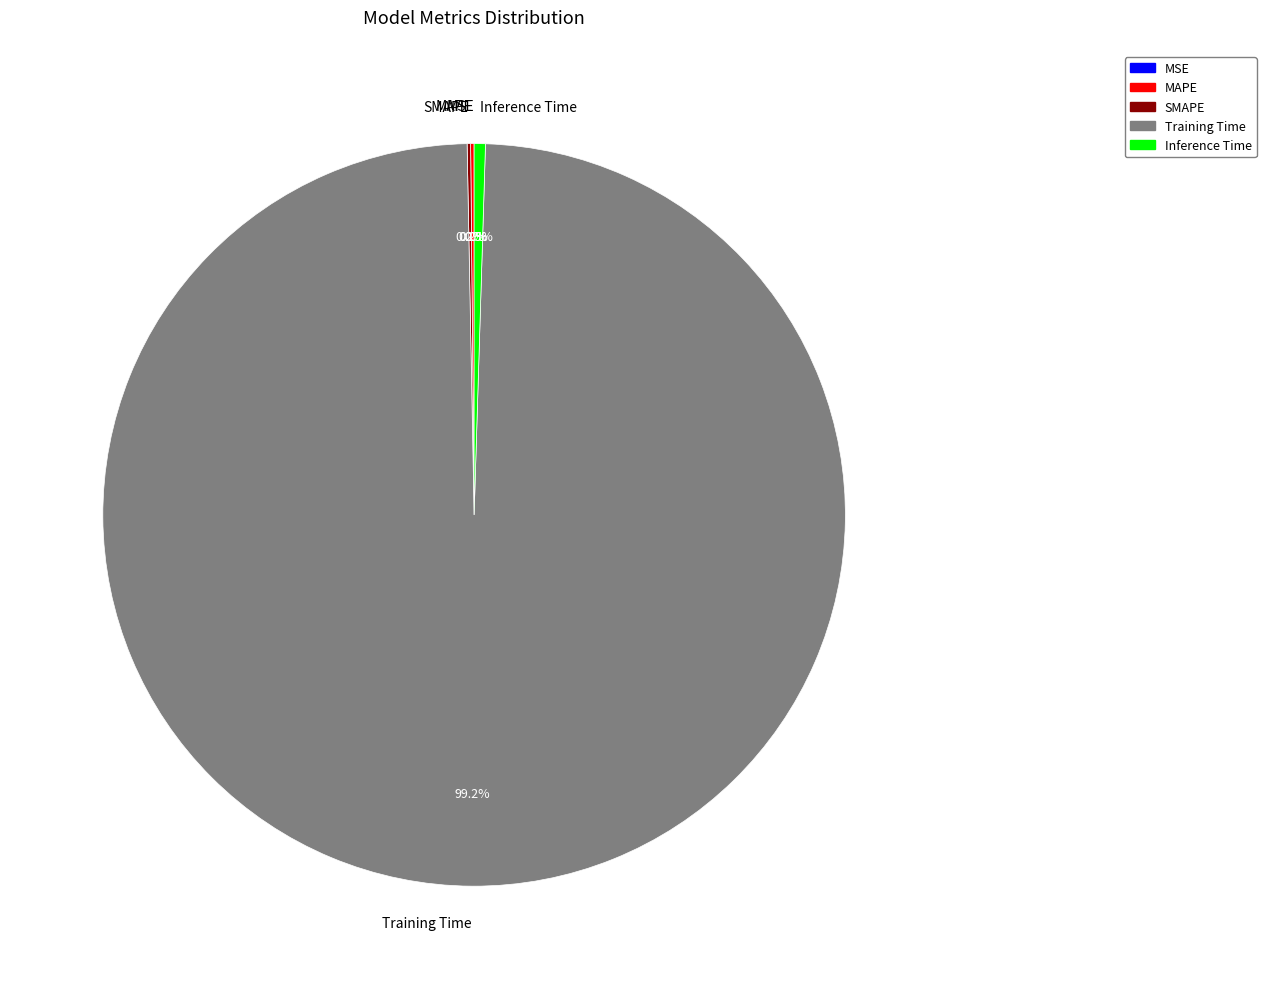

Which slice represents more than half of the pie?

Training Time